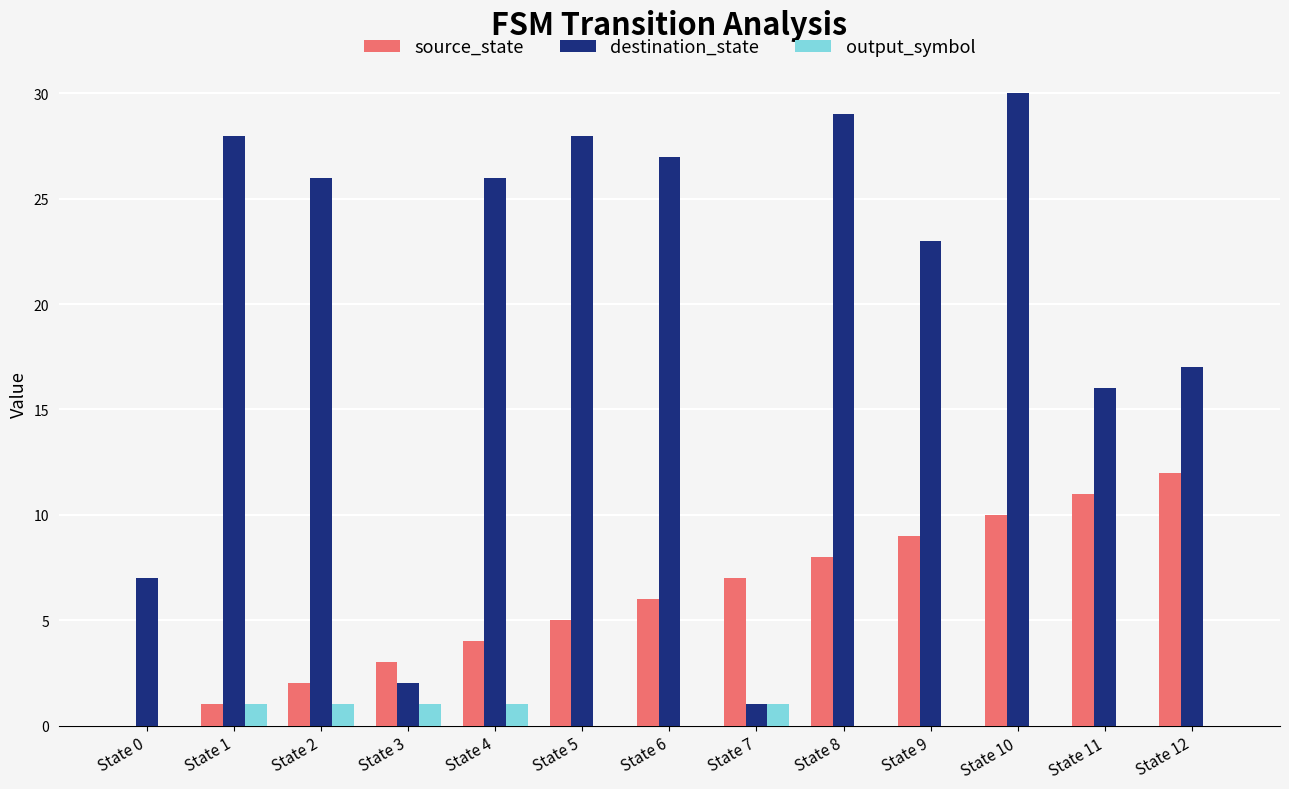

What is the greatest value displayed?

30